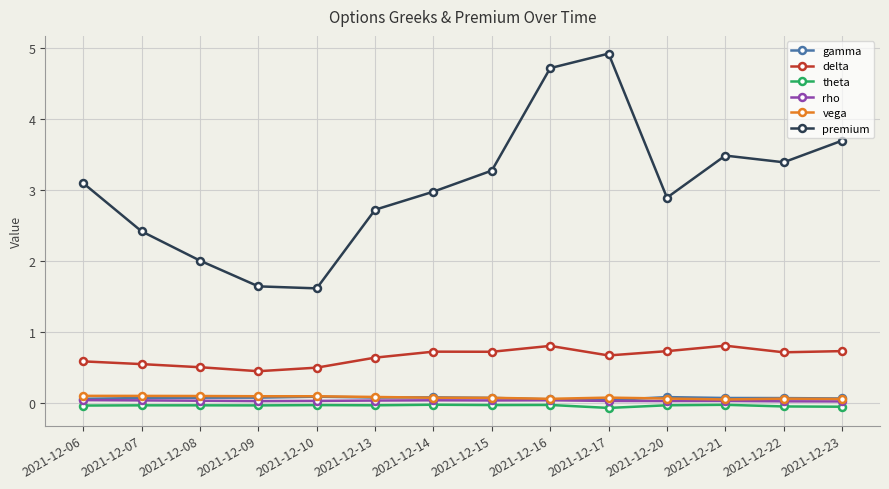

Does the chart have visible grid lines?

Yes